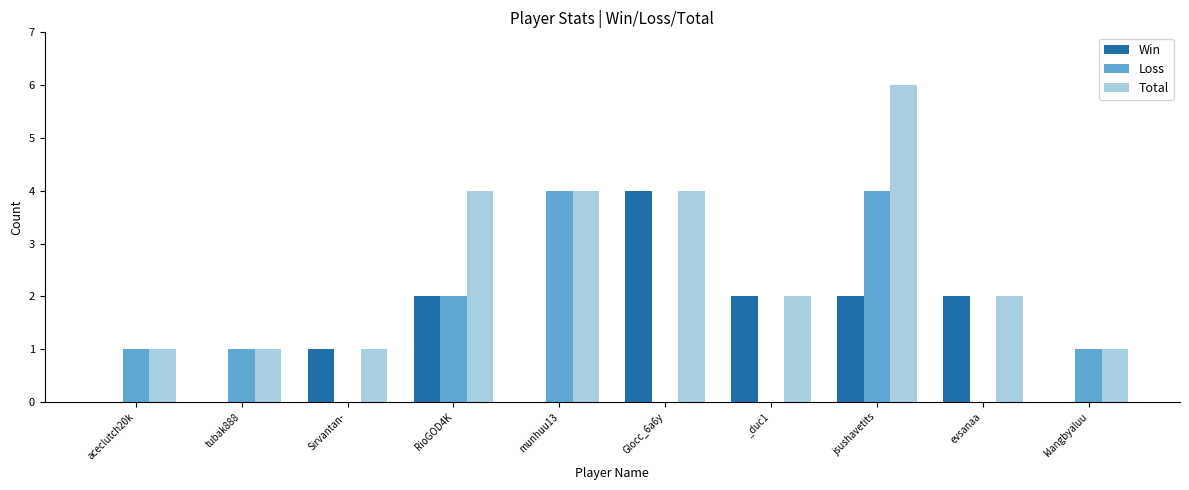

Read the Loss value at munhuu13.

4